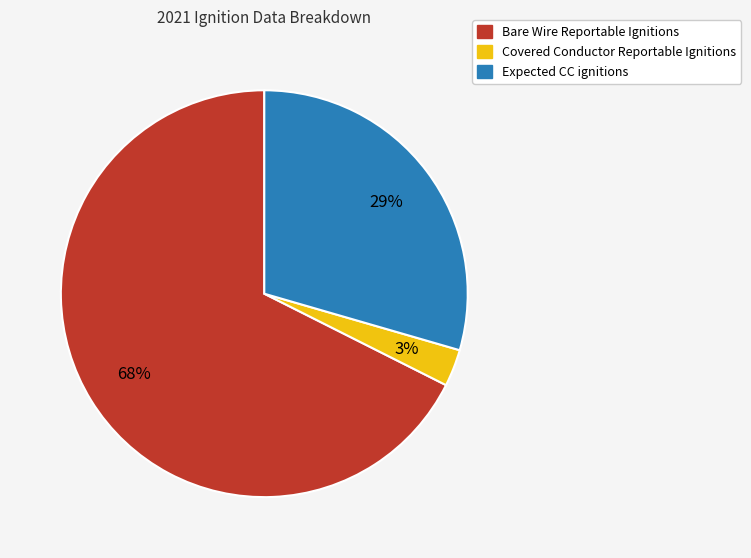

Is there any slice that represents more than half of the pie?

Yes